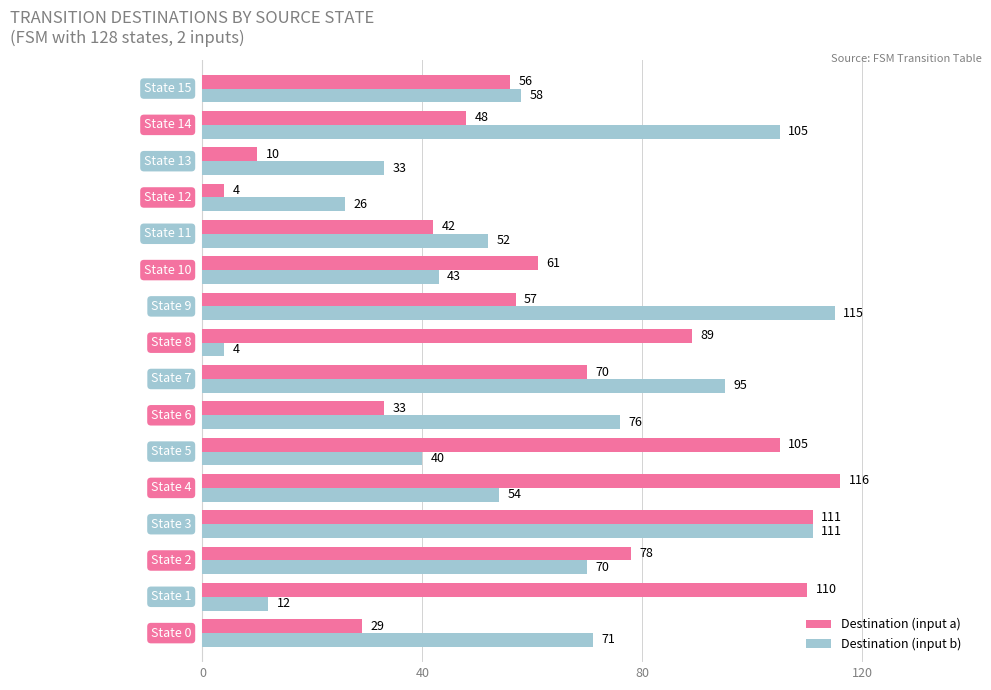

How many values in the Destination (input b) series are below 58?

8